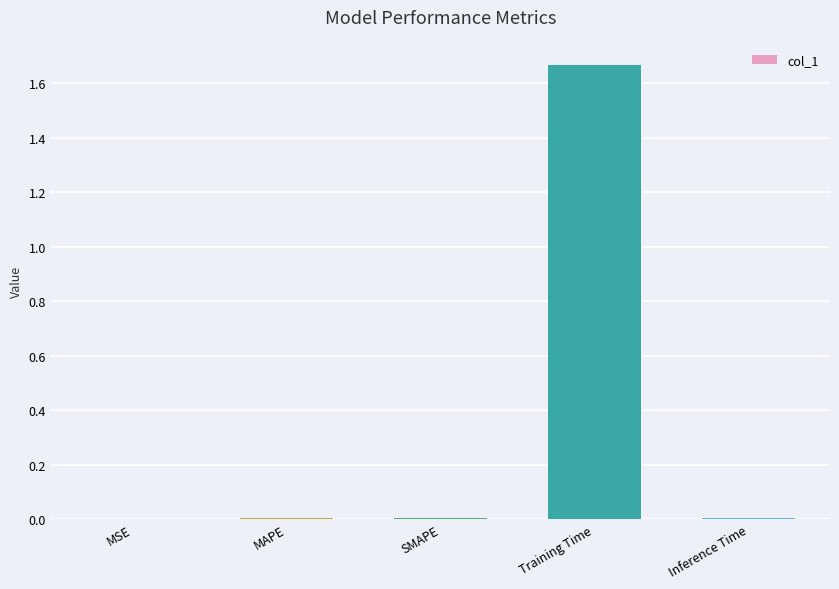

How many categories are shown in the chart?

5